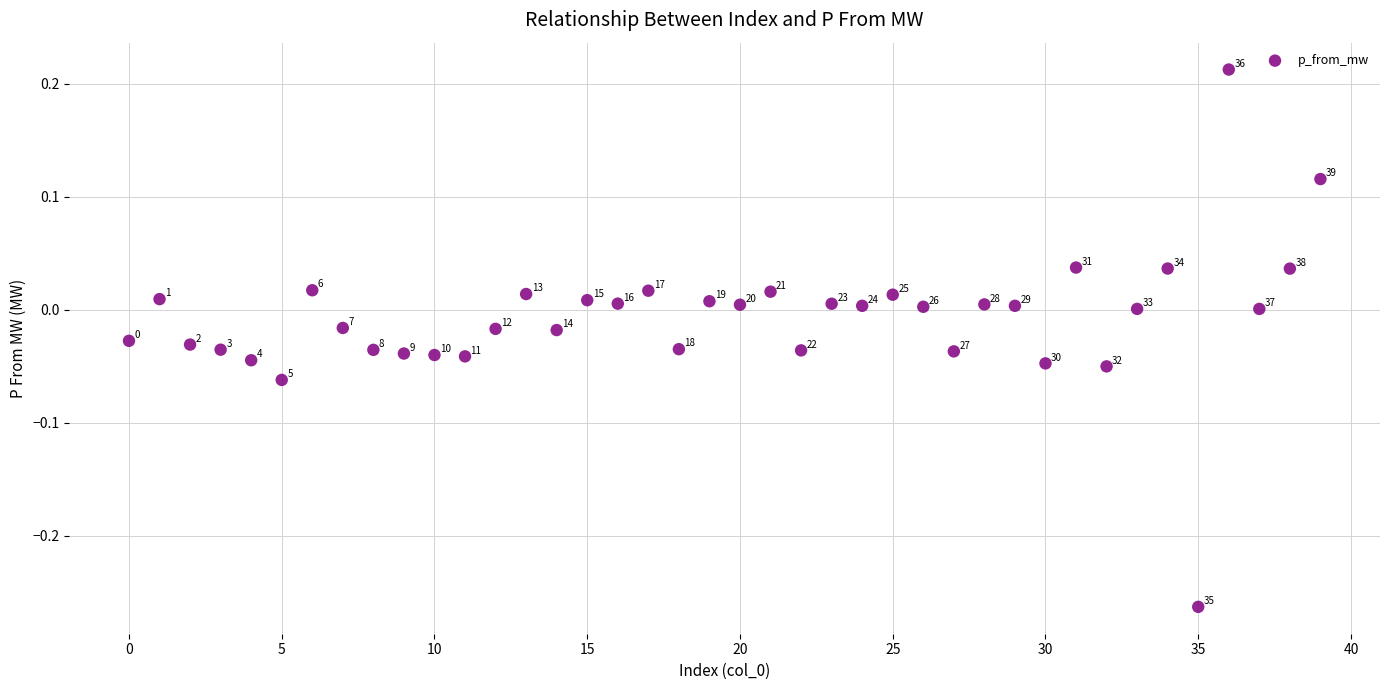

What is the range of Y values (max minus min)?

0.5